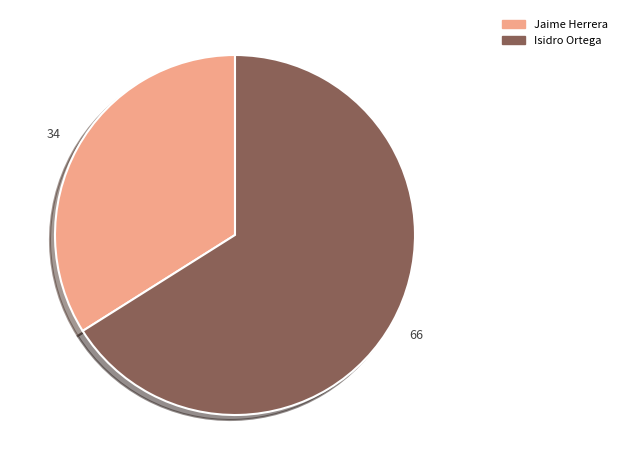

Combined, do Jaime Herrera and Isidro Ortega account for over 50%?

Yes